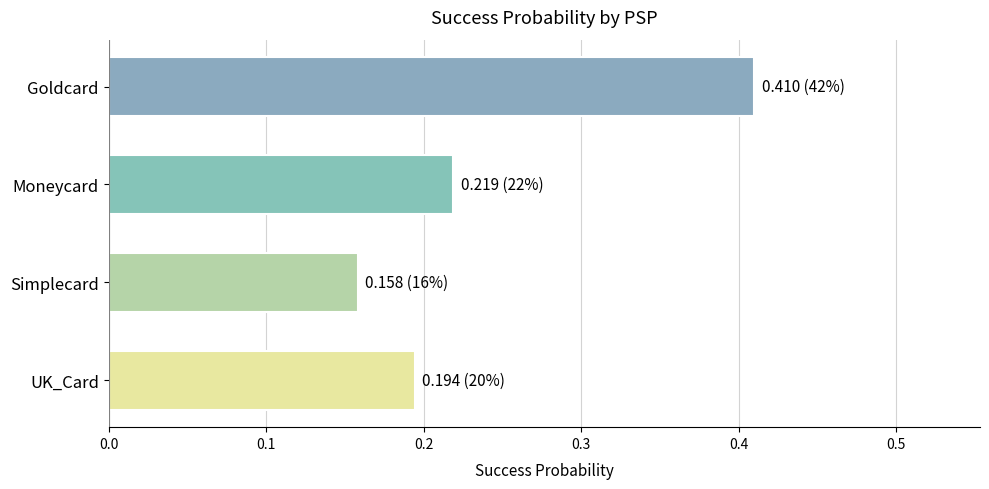

Which category has the highest value across all series?

Goldcard